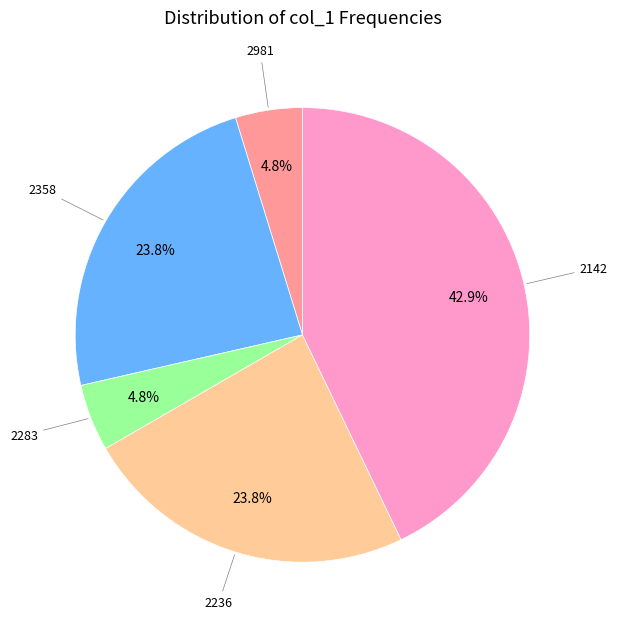

Is there any slice that represents more than half of the pie?

No